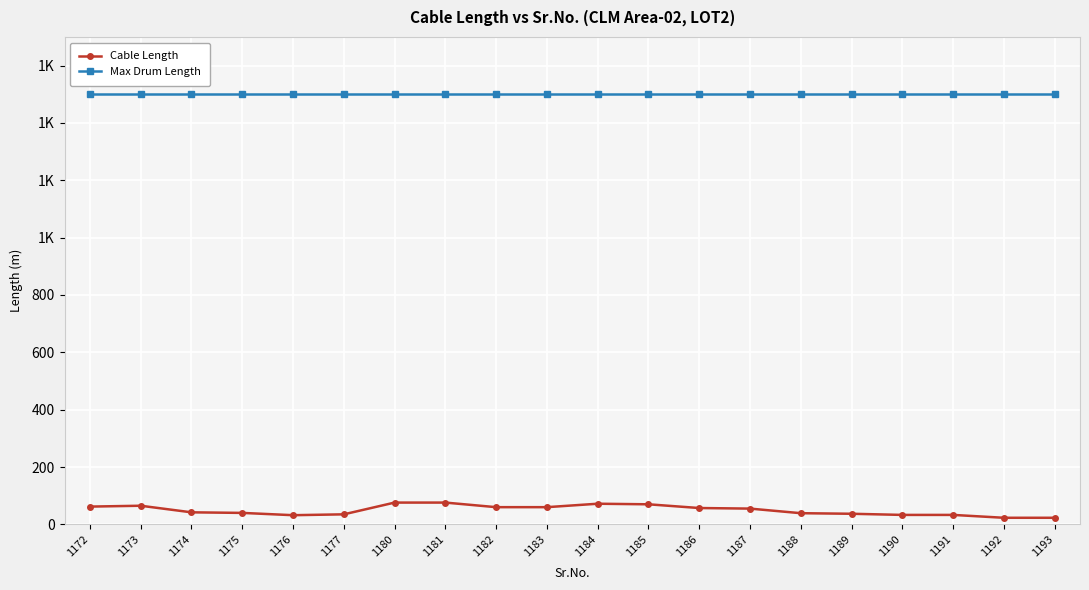

Which series has the largest total across all categories?

Max Drum Length